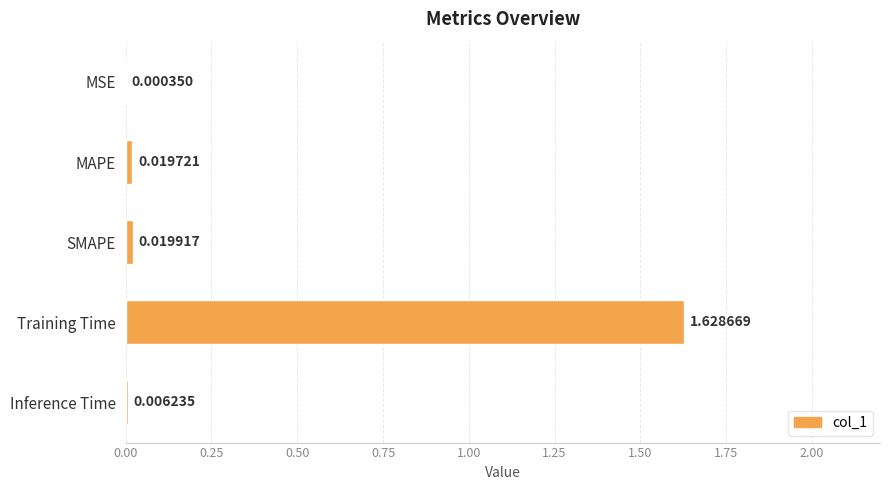

Which has a higher value, MSE or Training Time?

Training Time